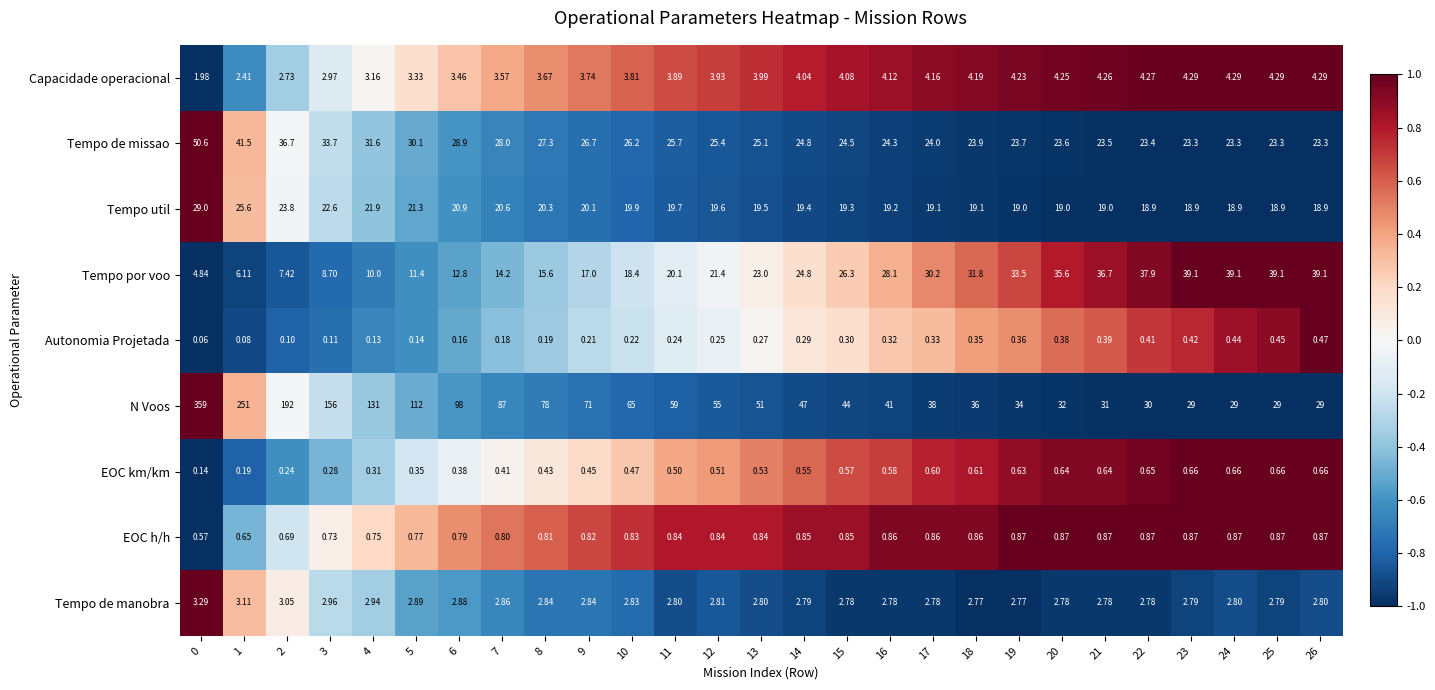

Which series has the widest spread of values?

N Voos